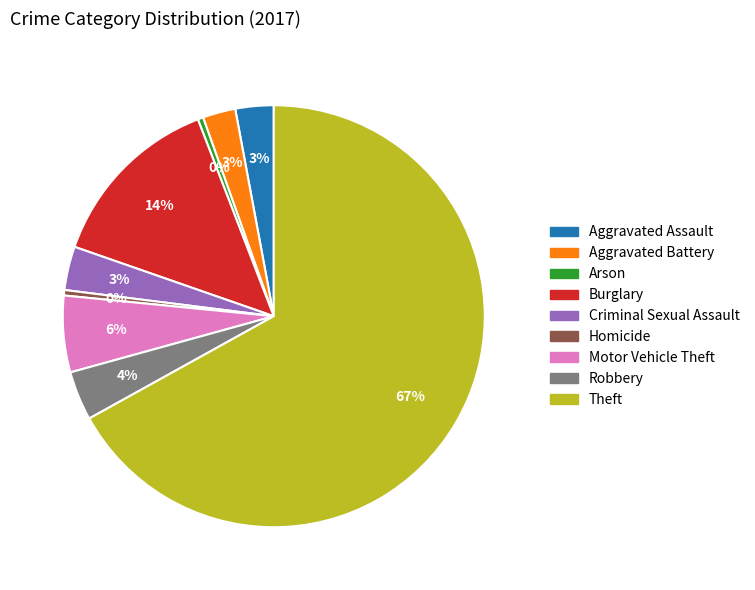

Is the sum of Criminal Sexual Assault and Aggravated Battery greater than half?

No